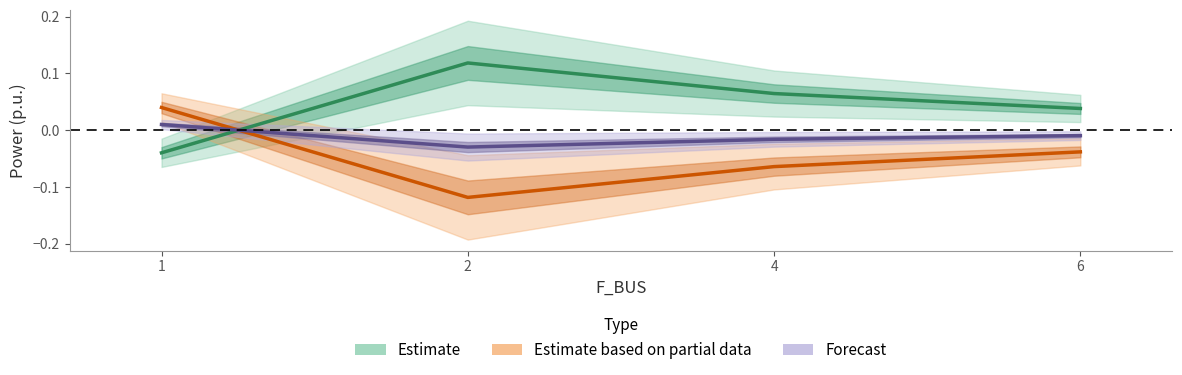

True or false: P_in has more than 0 interior local peaks.

True